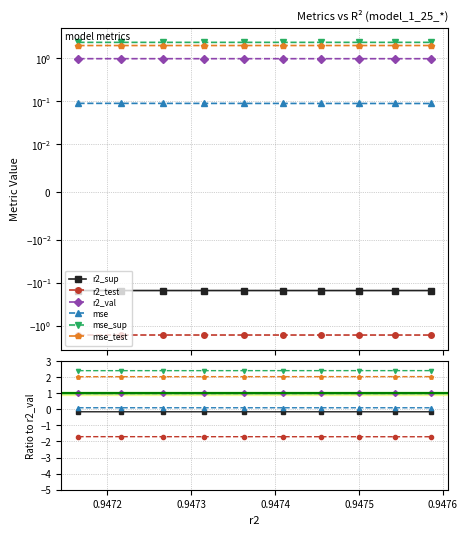

True or false: mse_sup has a value of 3.4 at 0.9476.

False